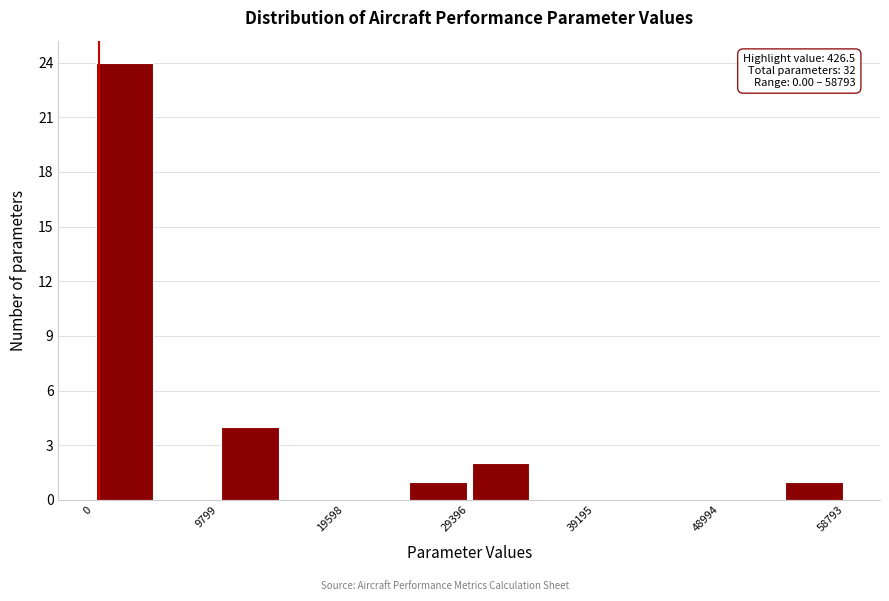

Which range on the x-axis has the tallest bar?

0 to 5000